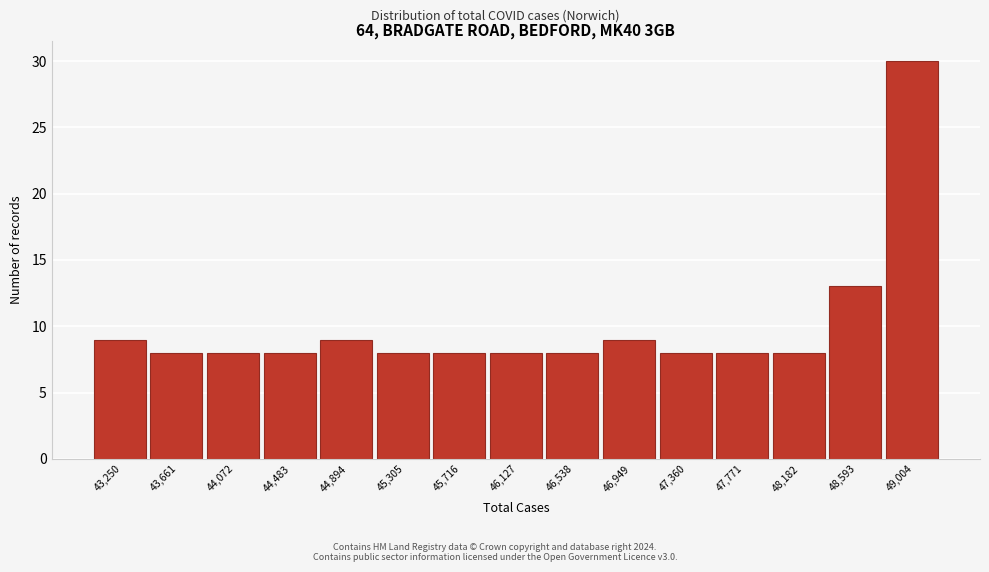

Reading left to right, transcribe all the data shown in this chart.

43,250=9	43,661=8	44,072=8	44,483=8	44,894=9	45,305=8	45,716=8	46,127=8	46,538=8	46,949=9	47,360=8	47,771=8	48,182=8	48,593=13	49,004=30